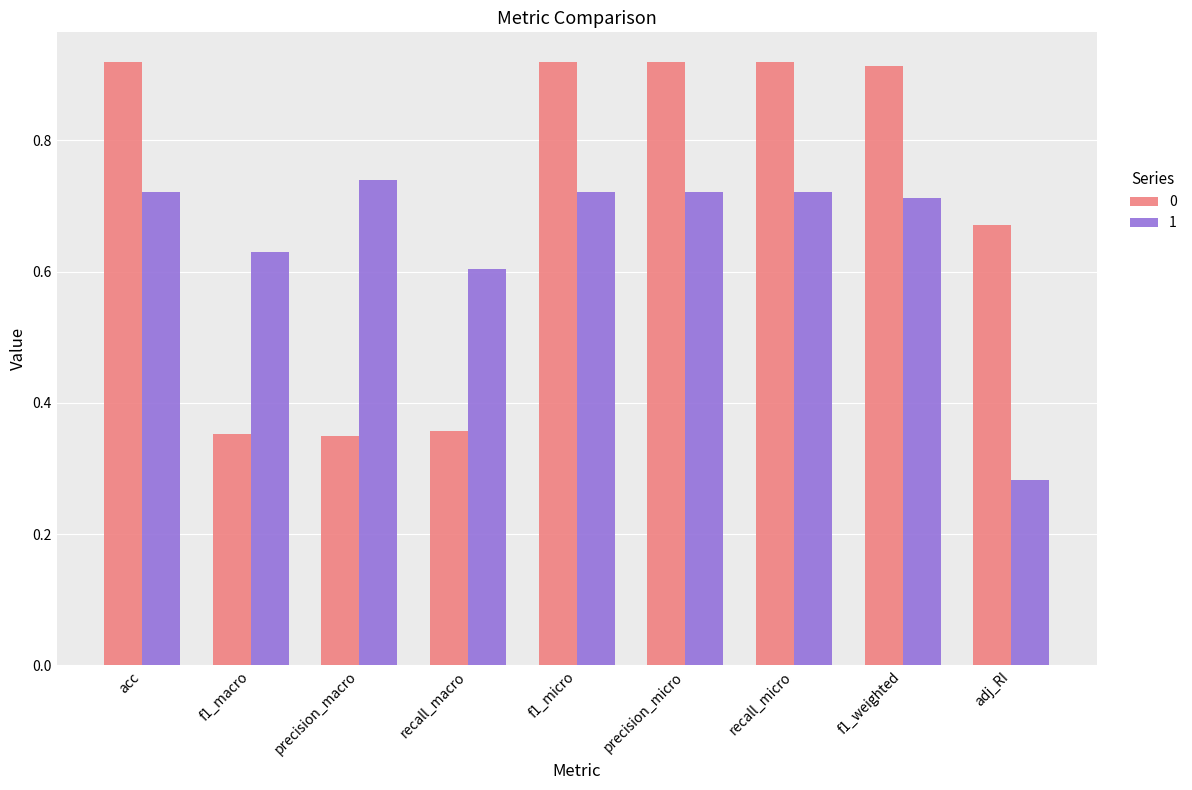

What is the sum of the 1 values at f1_micro and acc?

1.4